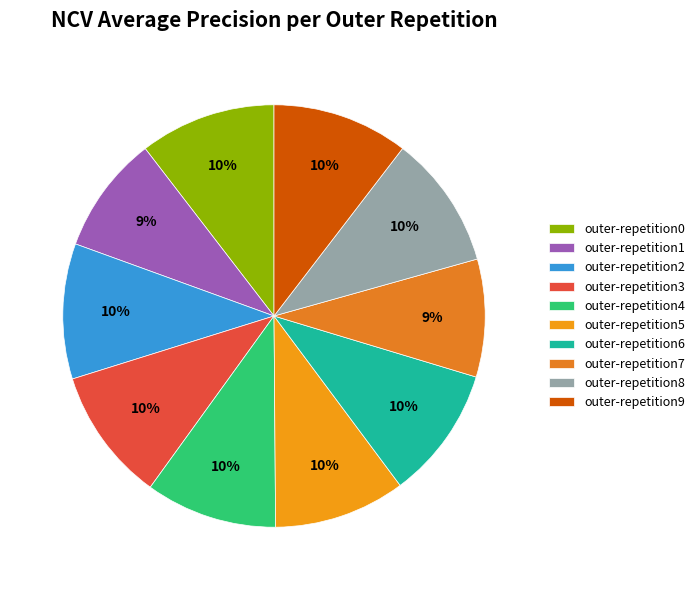

Is it true that outer-repetition2 is 24% of the pie?

False